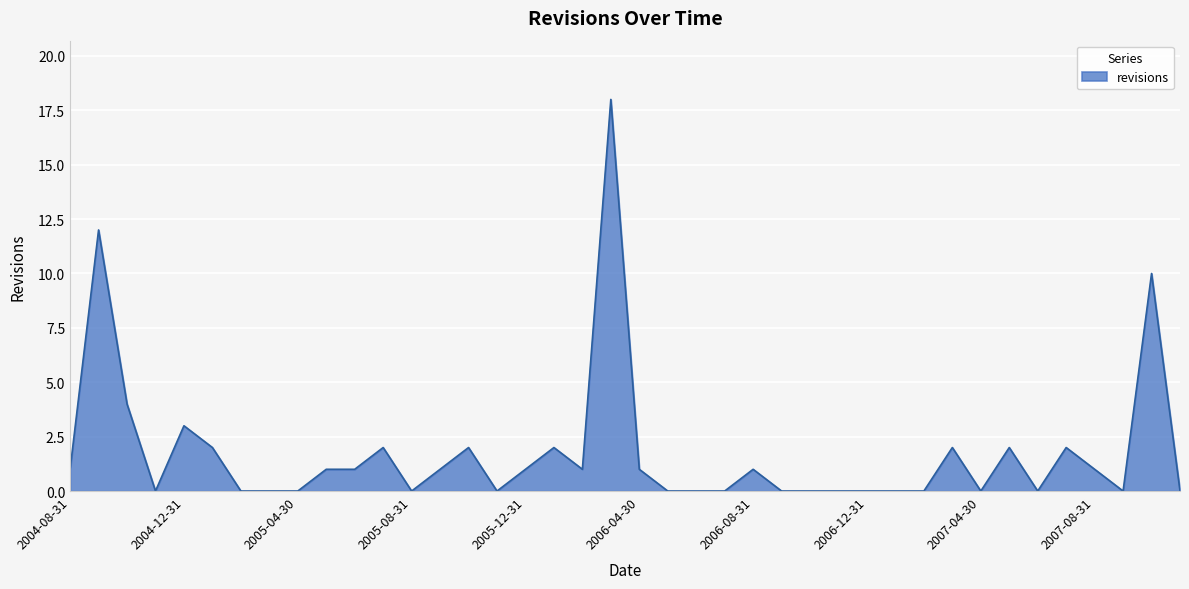

What is the difference between the maximum and minimum values?

18